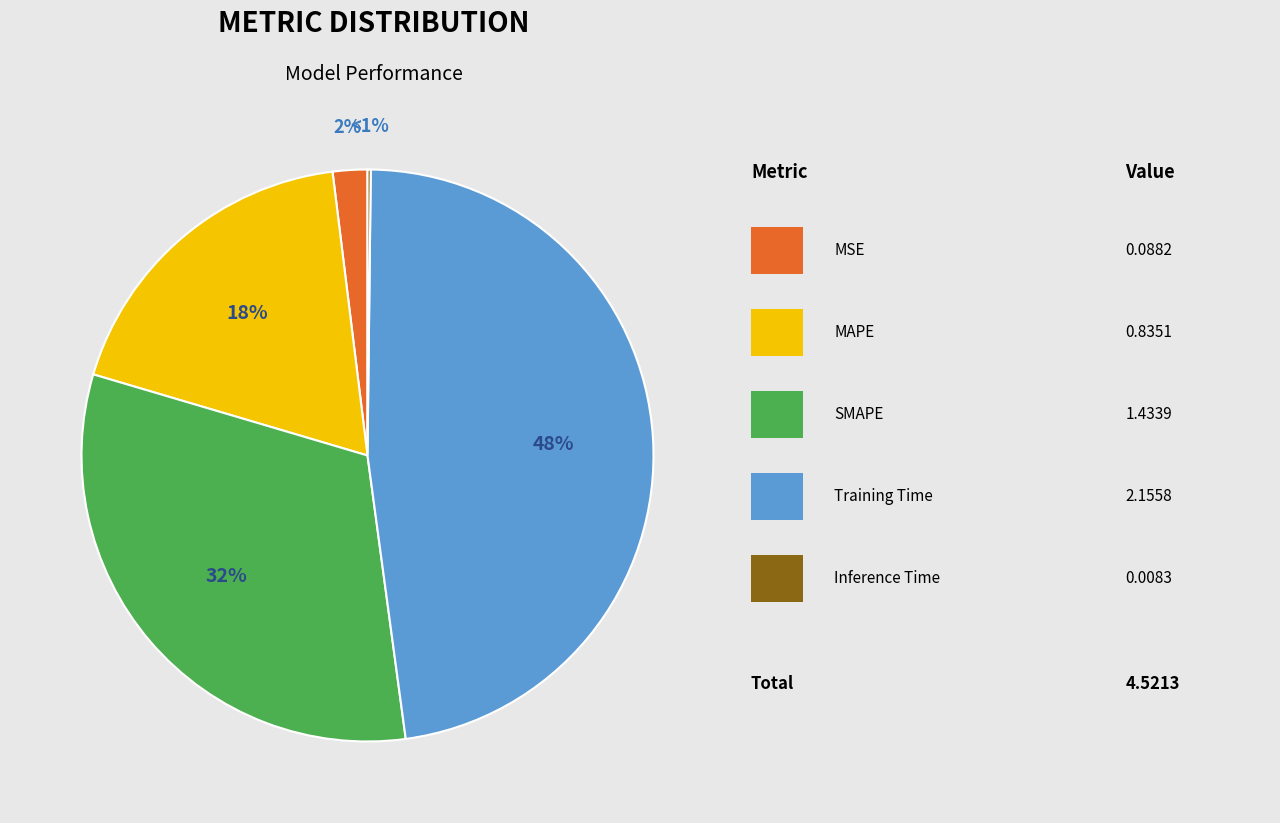

To the nearest percent, what is the average slice percentage?

20%